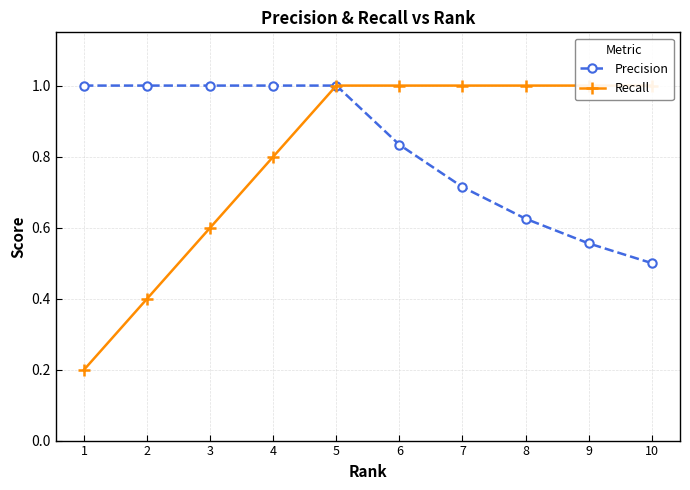

List the labels in order of Precision value, smallest first.

10, 9, 8, 7, 6, 1, 2, 3, 4, 5